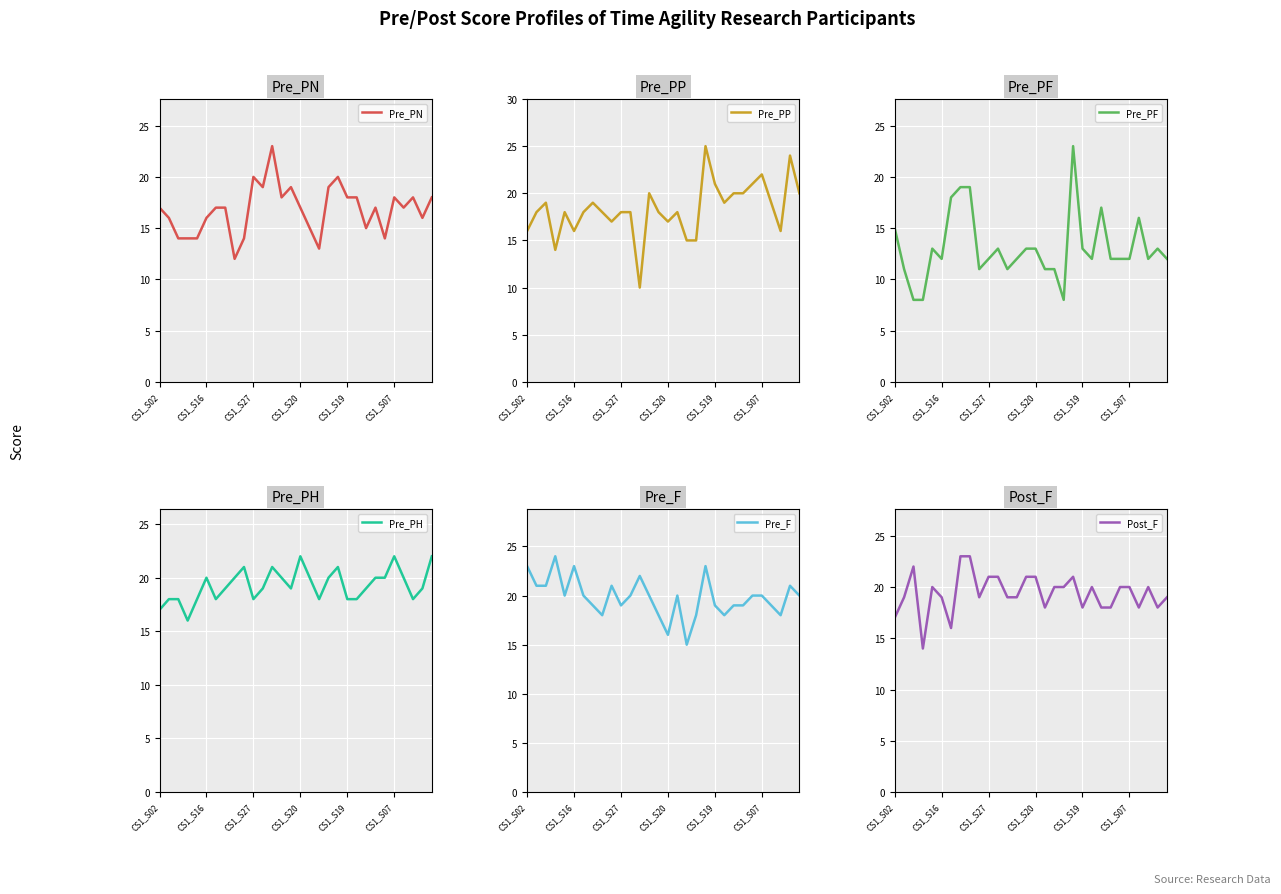

Is it true that Pre_PN equals 11 at CS1_S27?

False